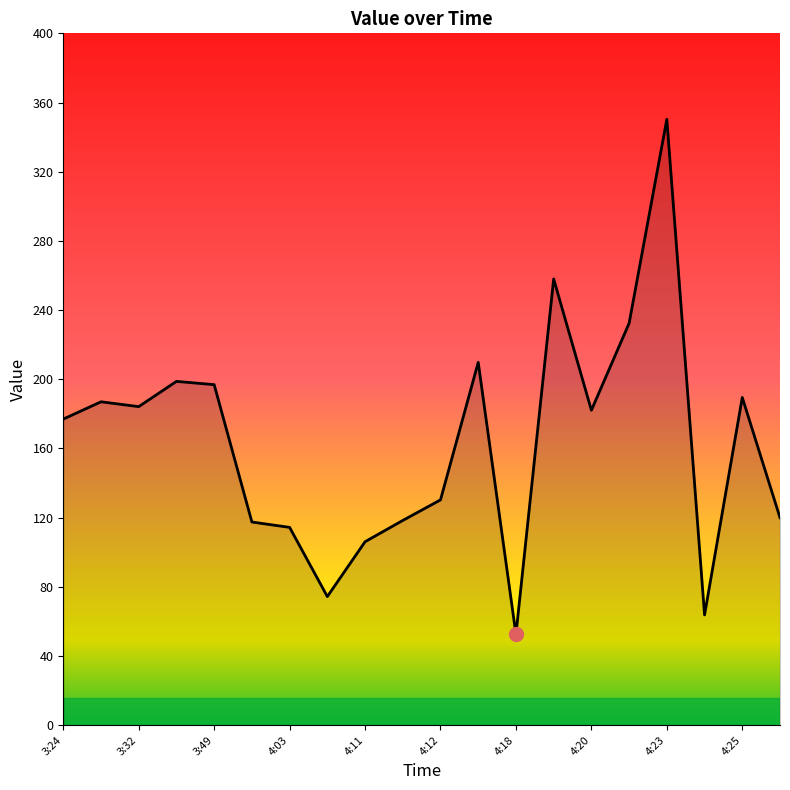

How many interior local valleys (lower than both neighbors) does the data have?

5